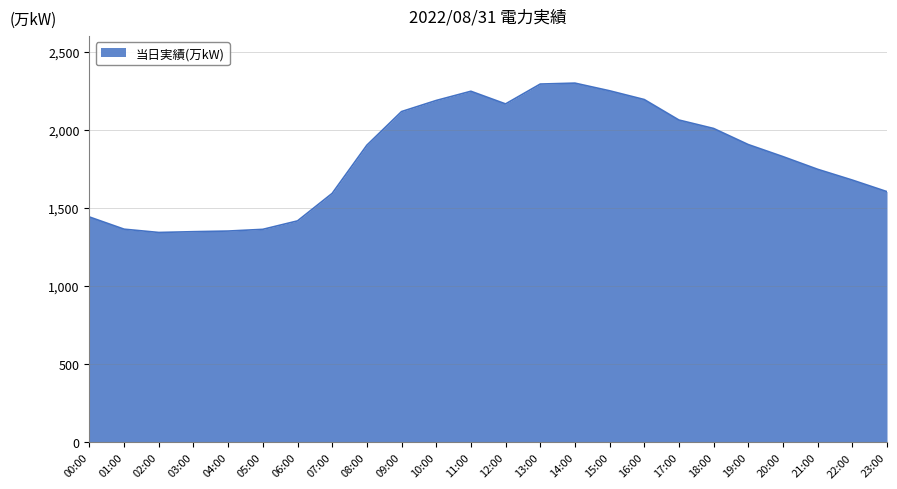

Is it true that the value at 15:00 is 2249?

True